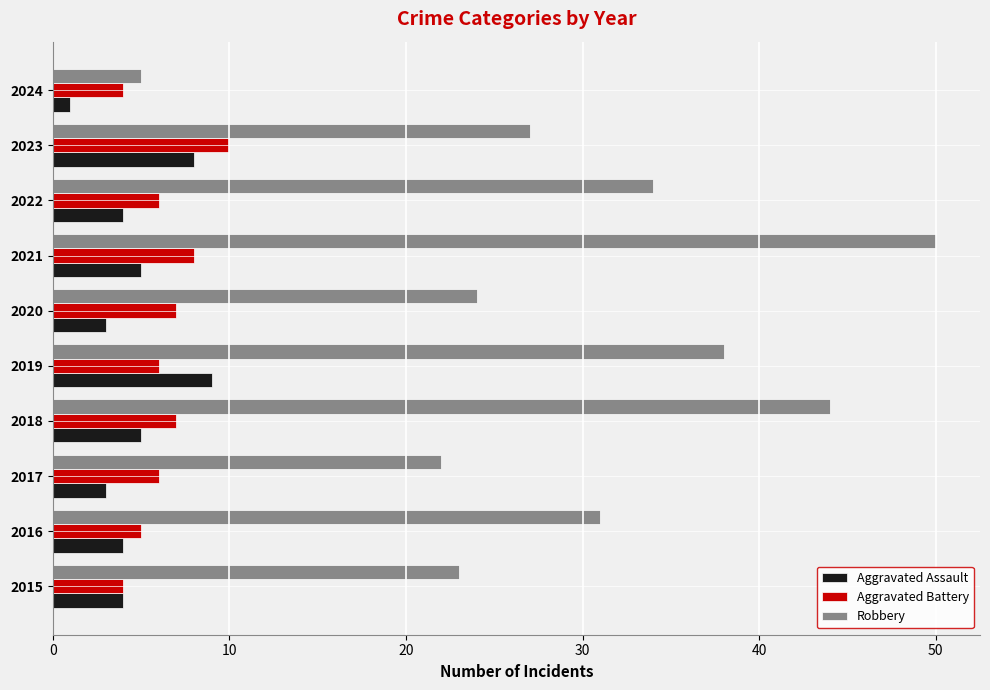

What is the approximate value of Aggravated Battery at 2016?

5